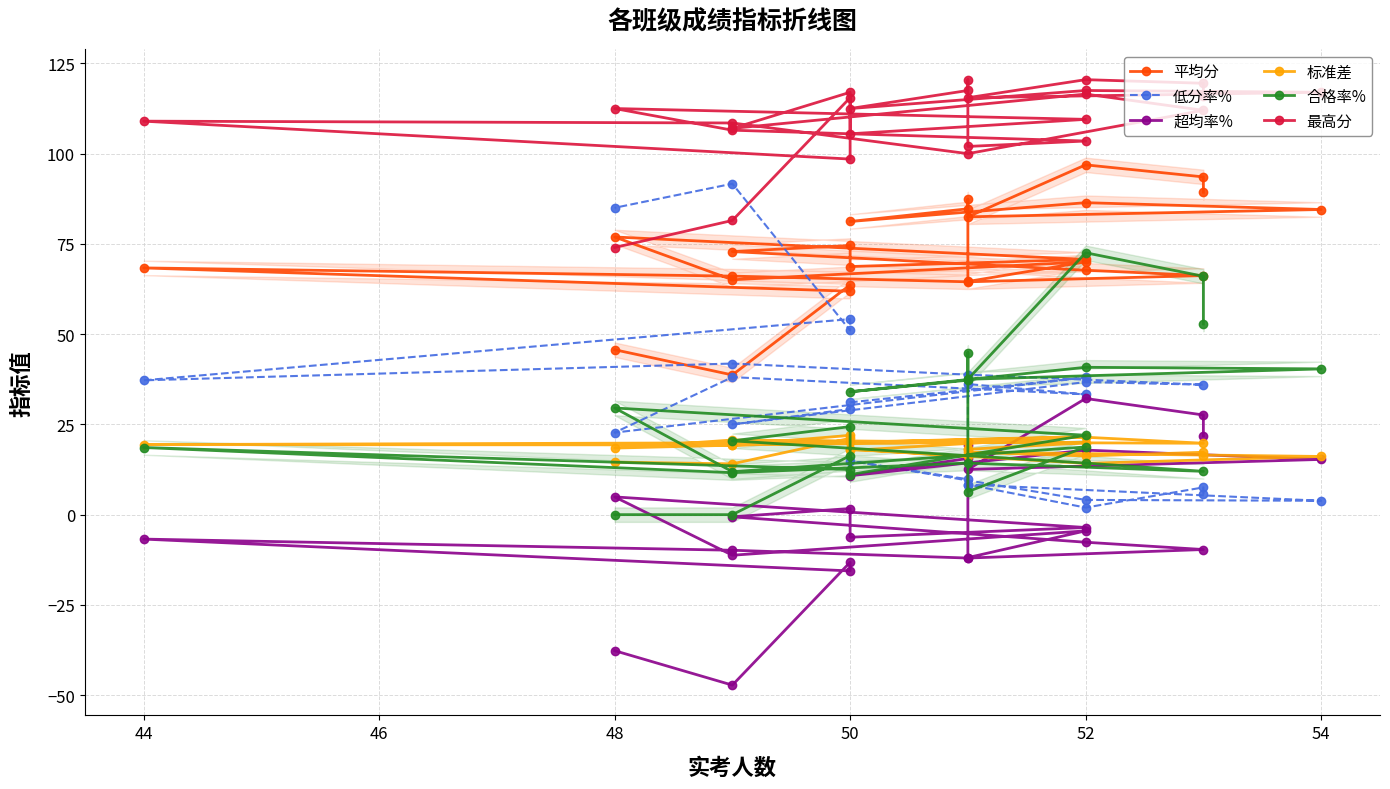

What are all the series names shown in the legend?

平均分, 低分率%, 超均率%, 标准差, 合格率%, 最高分